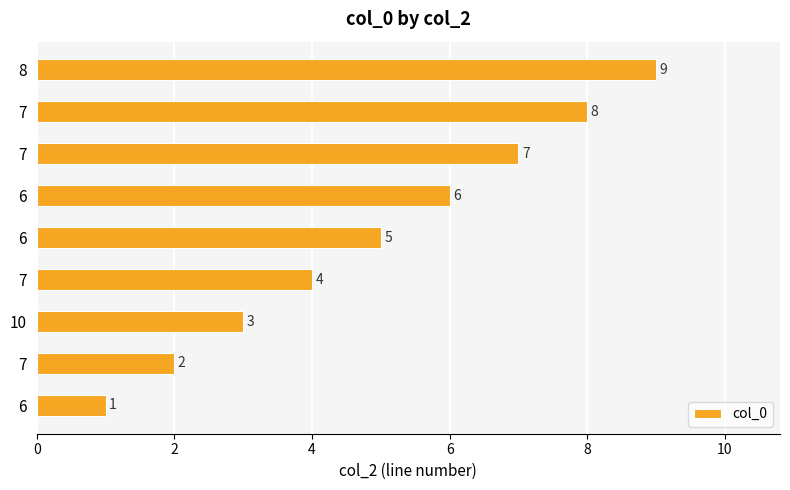

How many data points are less than 5?

4